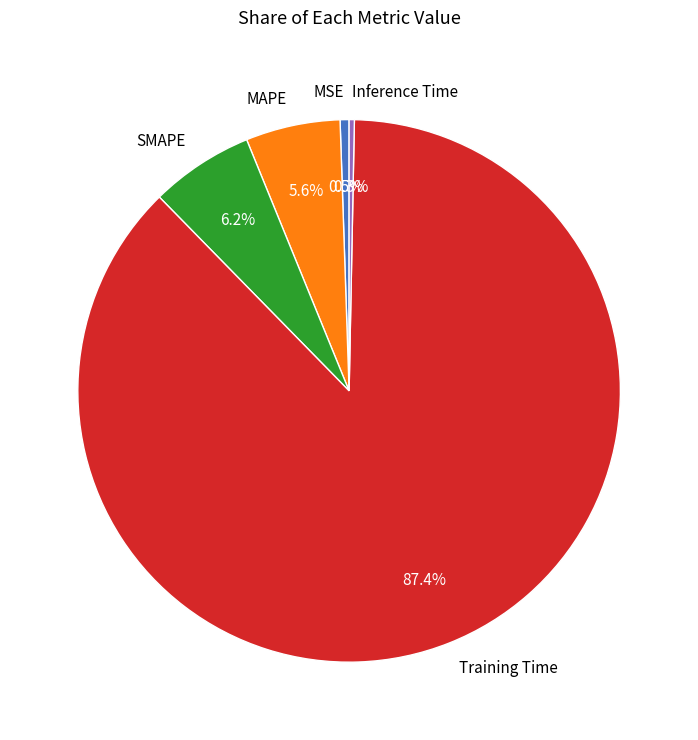

True or false: SMAPE accounts for 1% of the total.

False